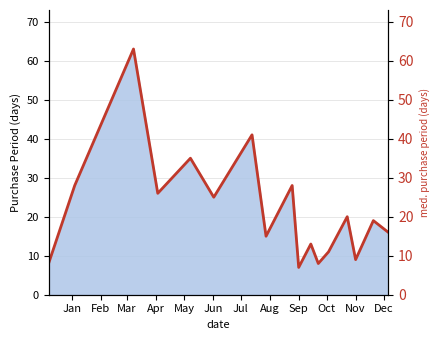

What is the average value?

22